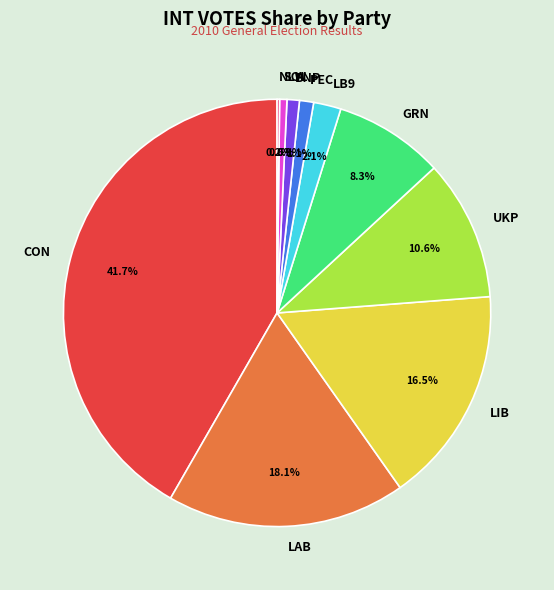

Is there any slice that represents more than half of the pie?

No